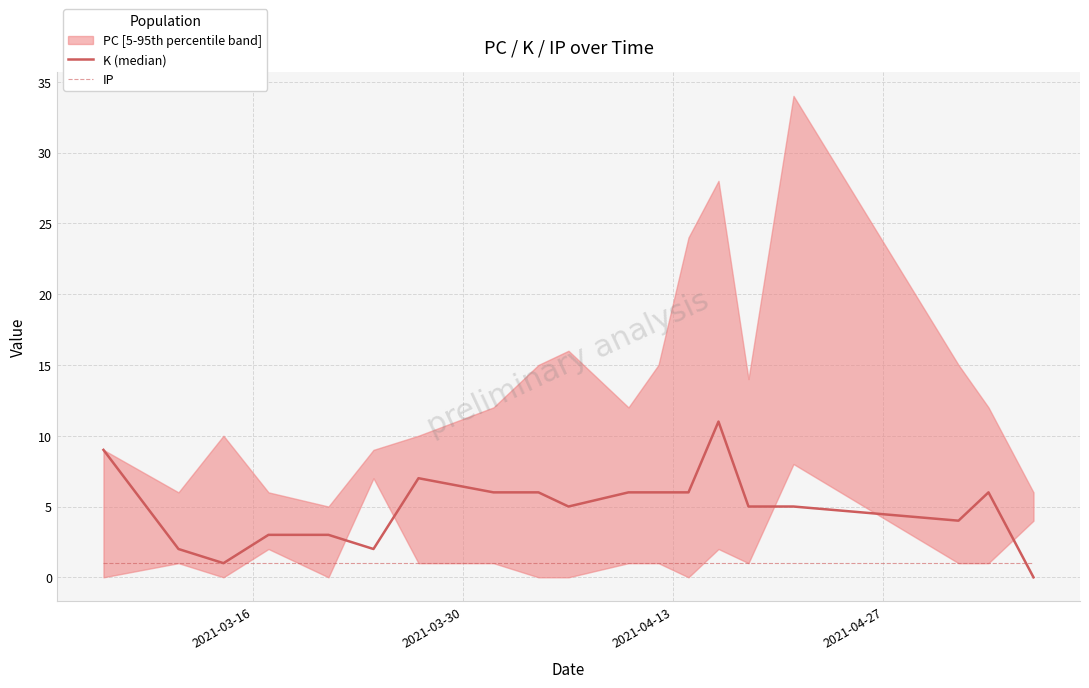

At how many categories does at least one series exceed 1?

17